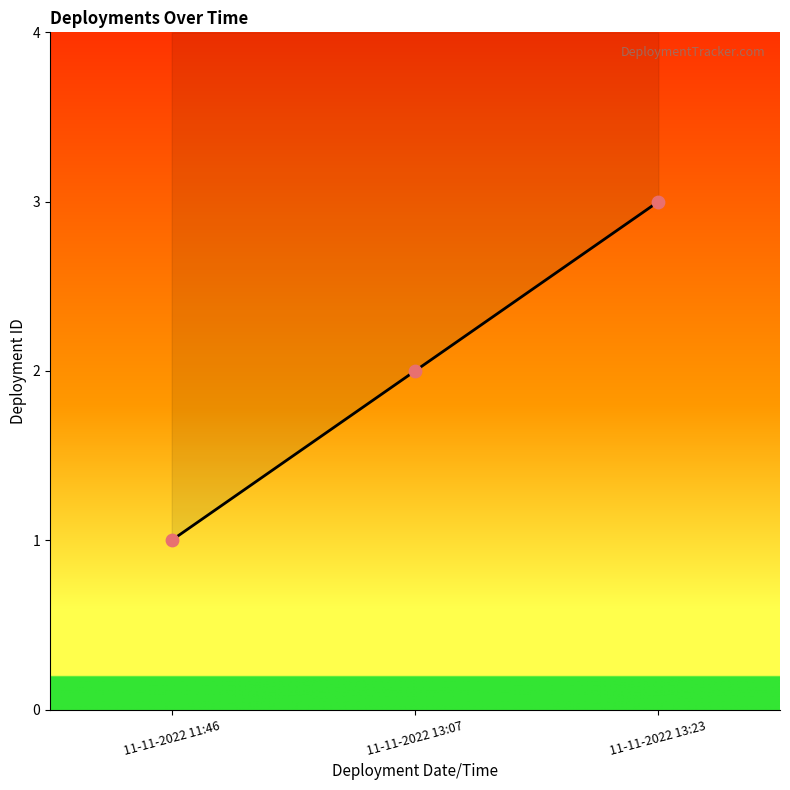

What is the change in value from 11-11-2022 11:46 to 11-11-2022 13:23?

+2